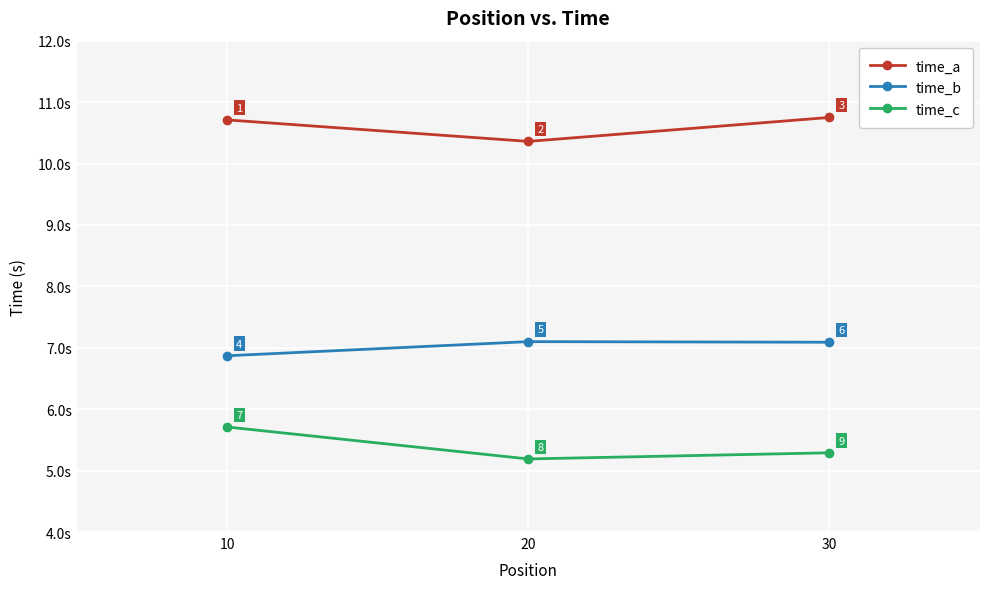

What is the total value across all series at 10?

23.3